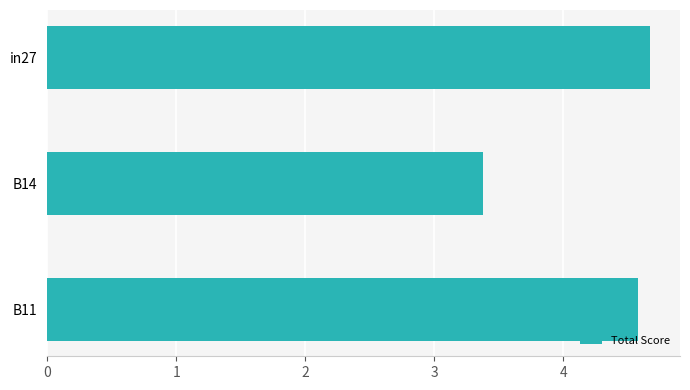

What is the greatest value displayed?

4.7